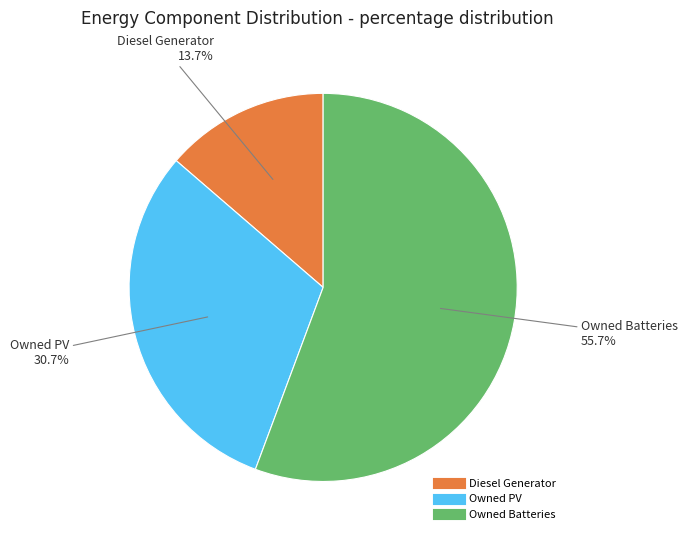

Is there any slice that represents more than half of the pie?

Yes